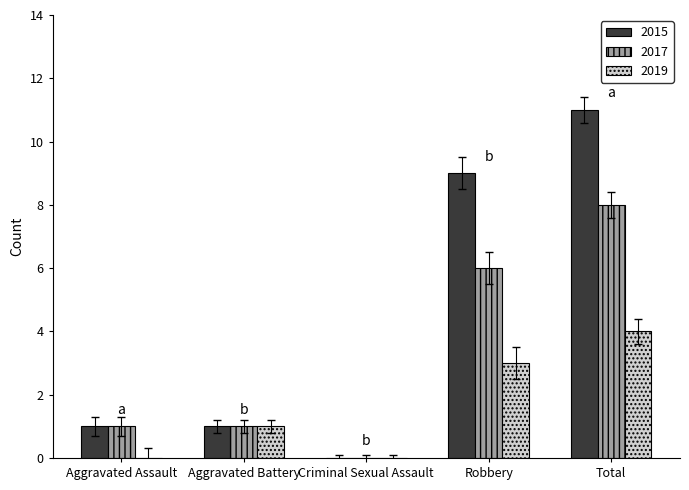

Which category has the highest value in the 2015 series?

Total